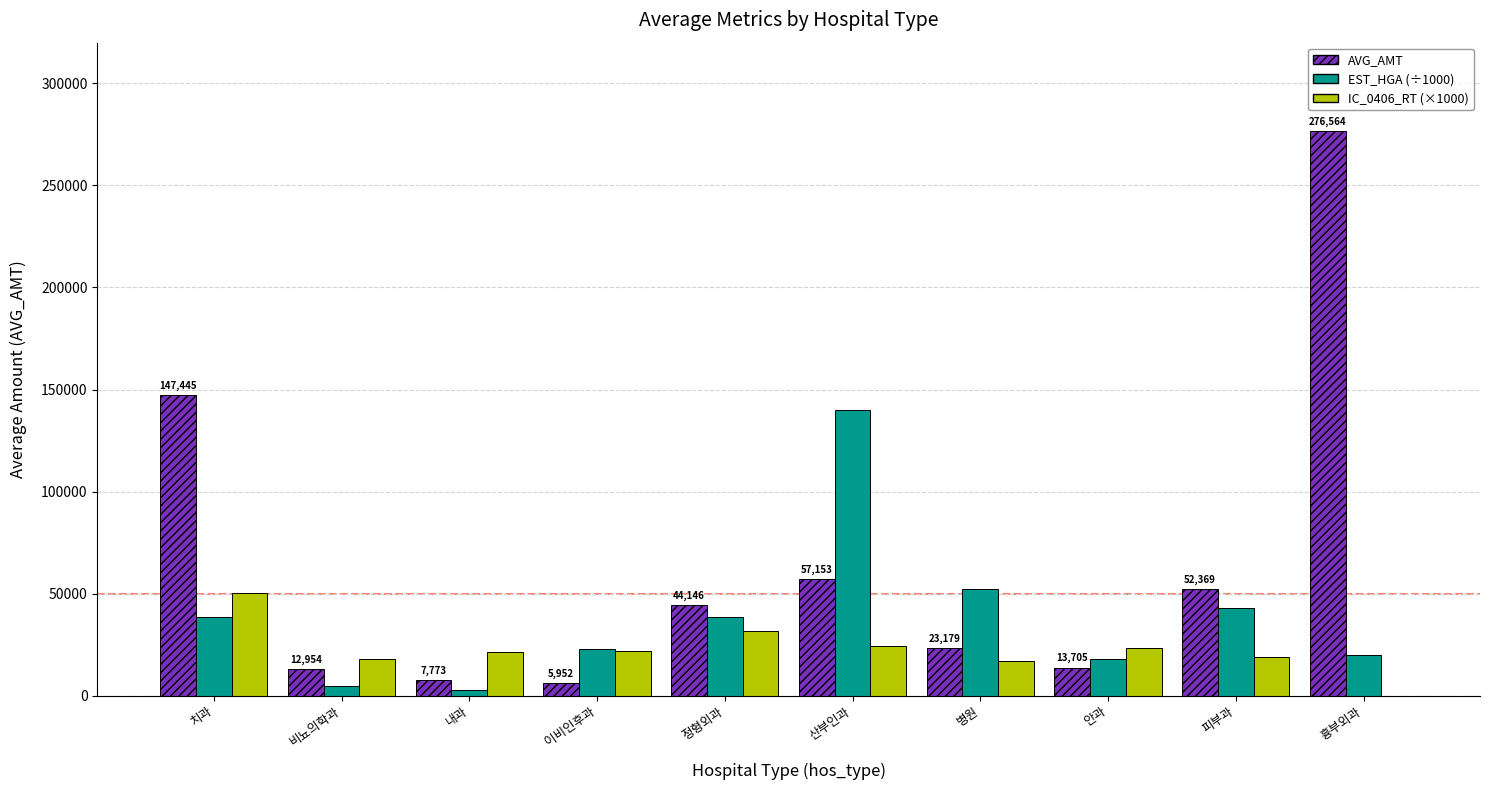

Is the value of AVG_AMT at 피부과 greater than the value of IC_0406_RT (×1000) at 내과?

Yes